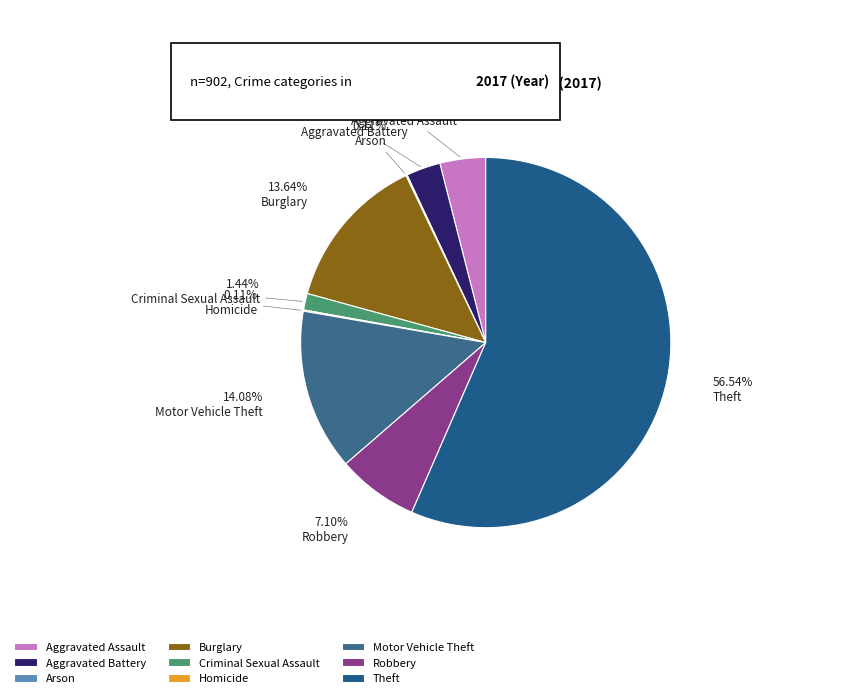

Count the number of slices in the pie.

9